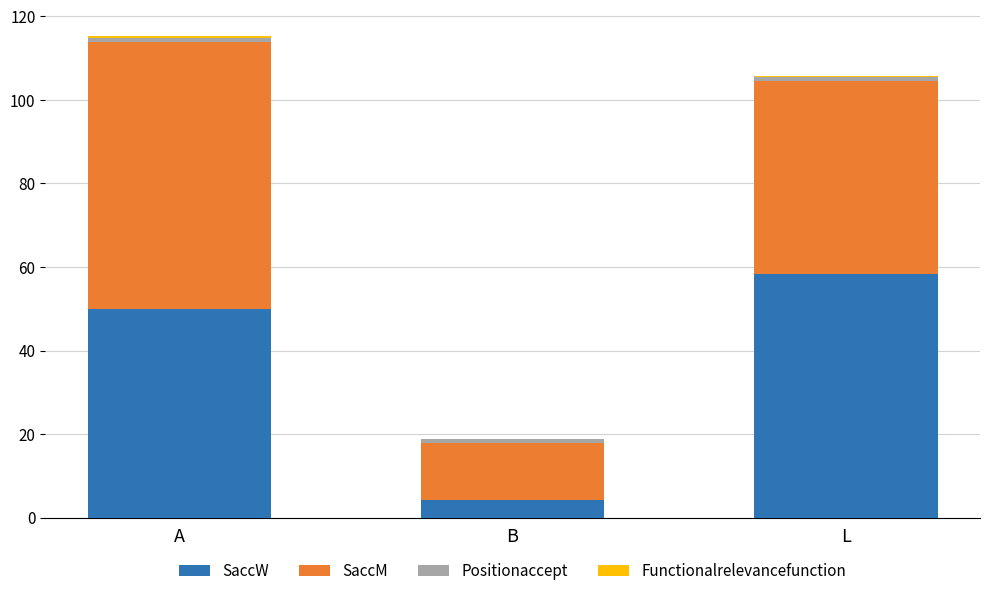

What is the maximum value for SaccW?

58.3